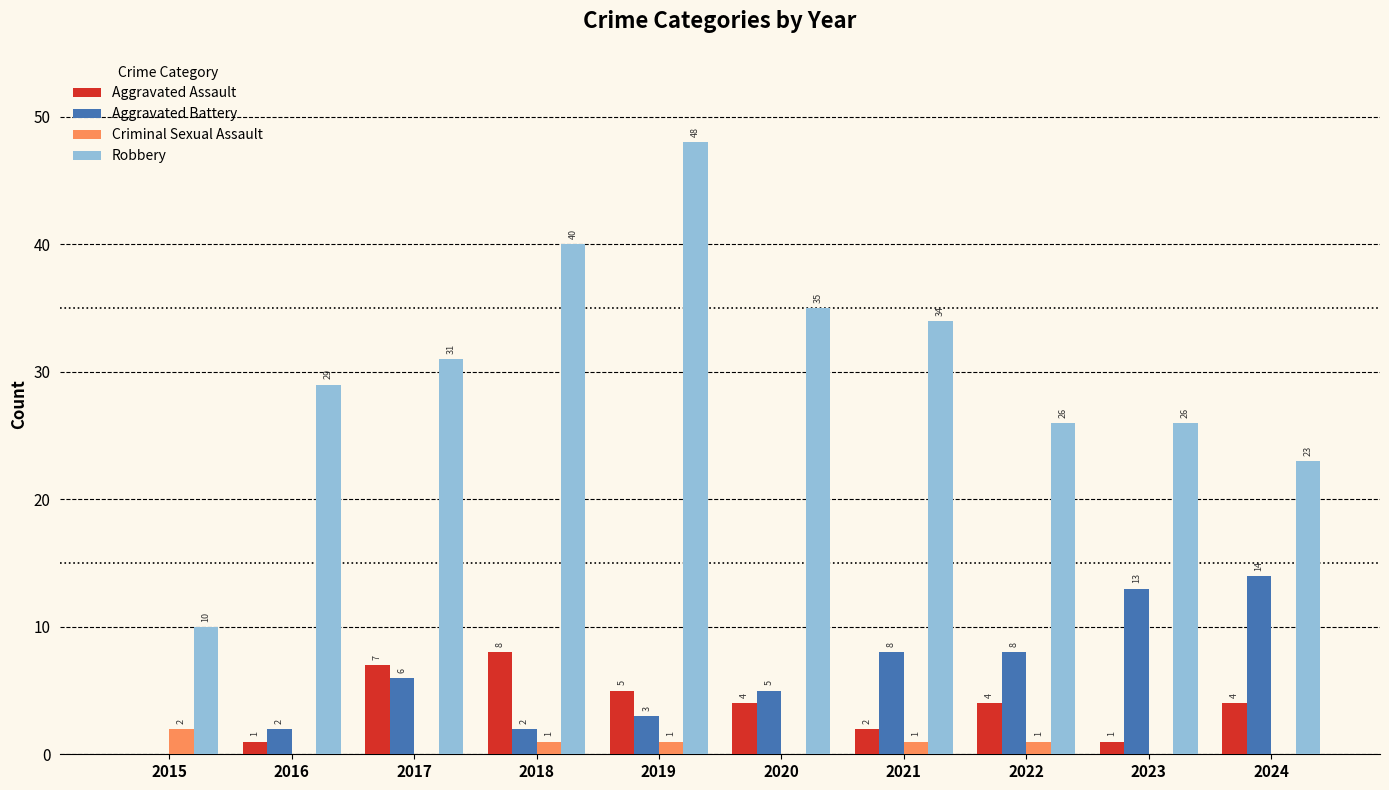

What is the total value across all series at 2022?

39